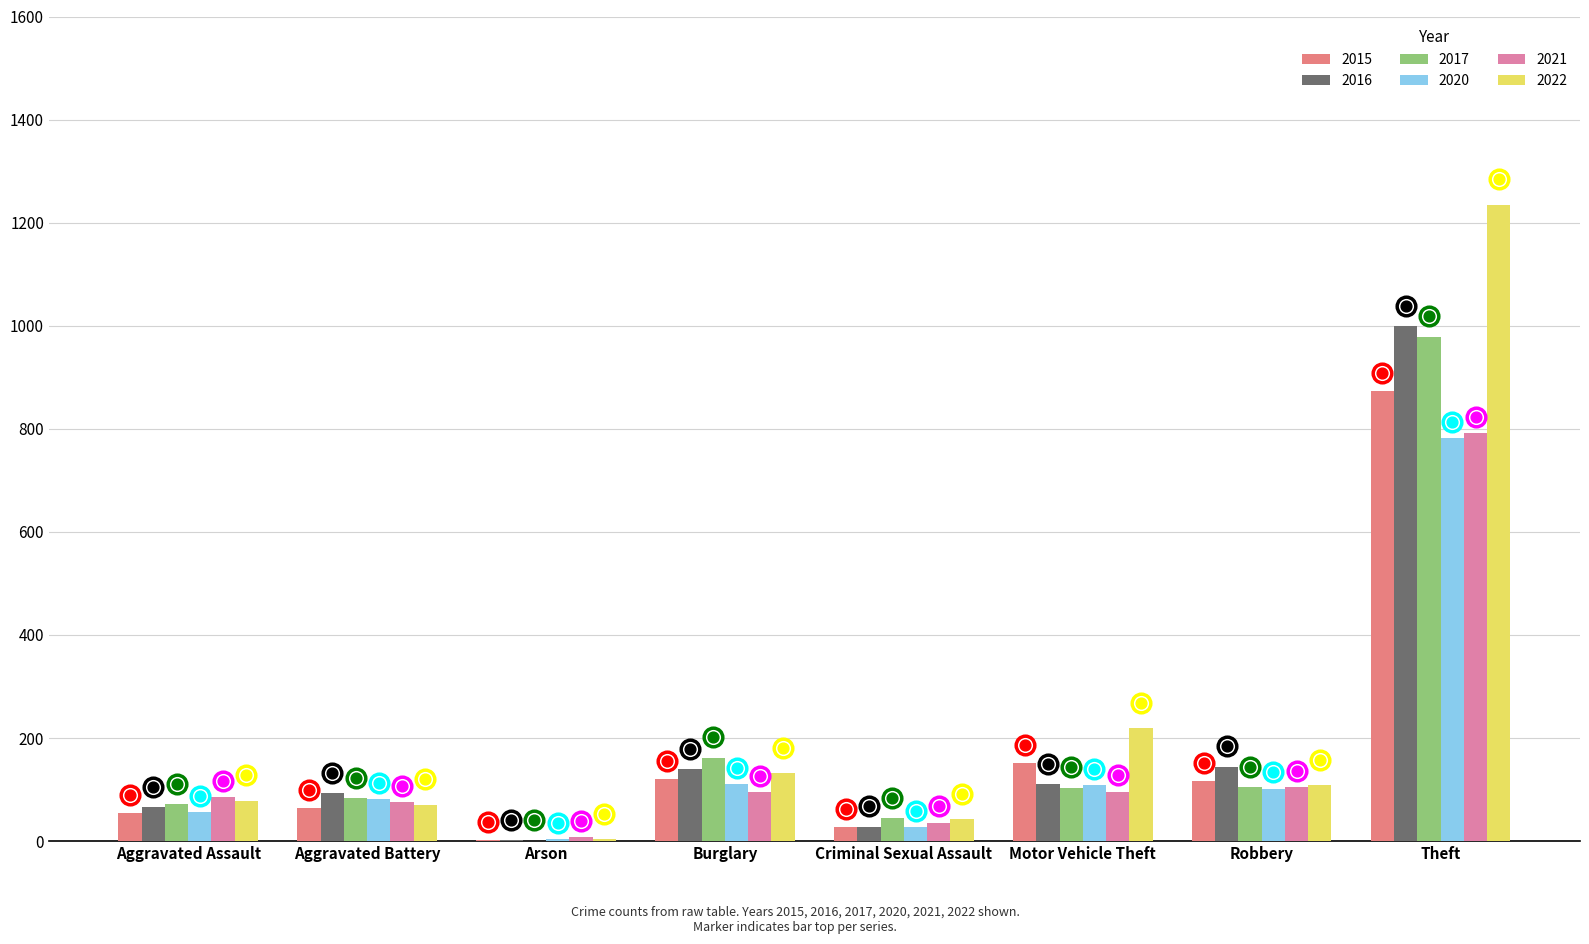

What is the total value across all series at Motor Vehicle Theft?

790